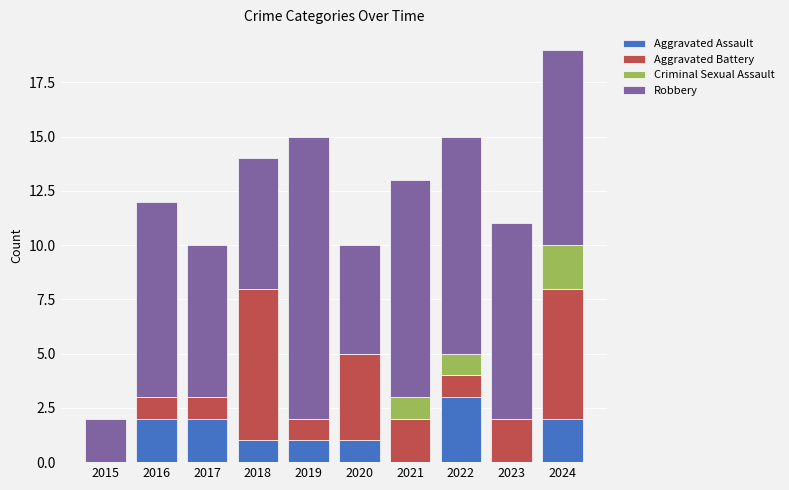

Is it true that Aggravated Assault equals 2 at 2023?

False